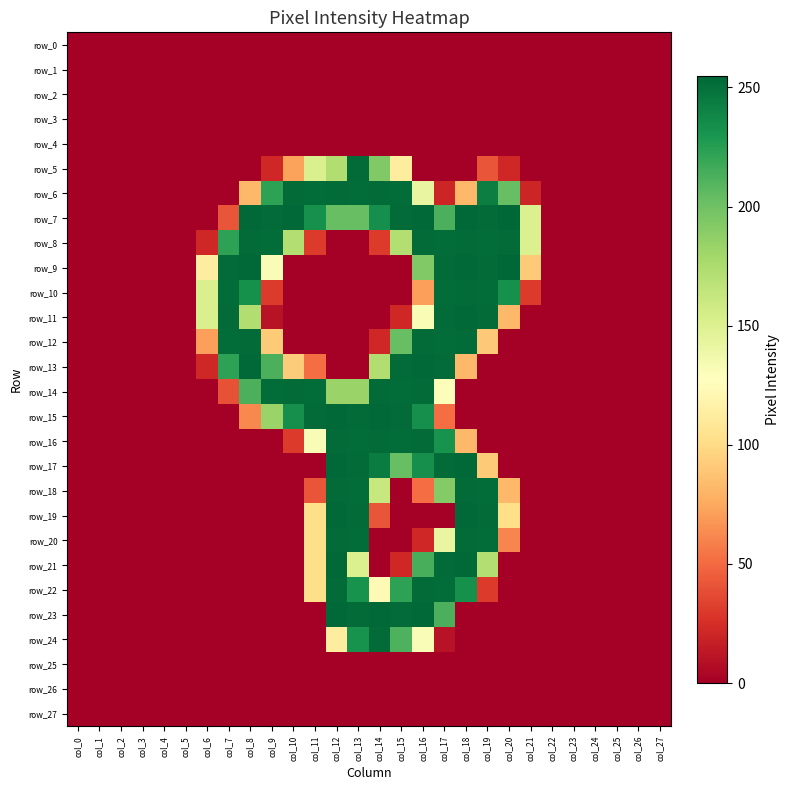

Rank the series by their maximum value, from highest to lowest.

row_7, row_9, row_11, row_13, row_15, row_17, row_19, row_21, row_23, row_5, row_6, row_8, row_10, row_12, row_14, row_16, row_18, row_20, row_22, row_24, row_0, row_1, row_2, row_3, row_4, row_25, row_26, row_27